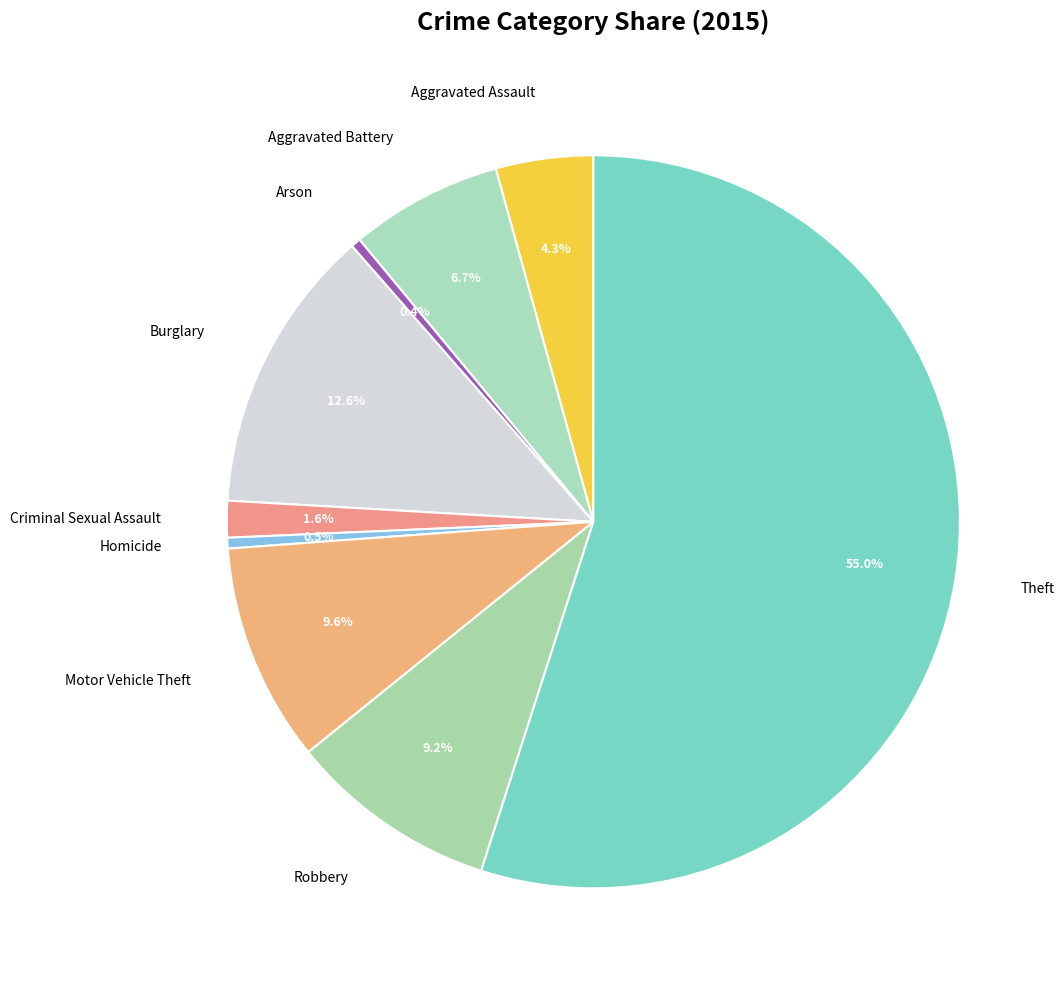

Which slice represents more than half of the pie?

Theft